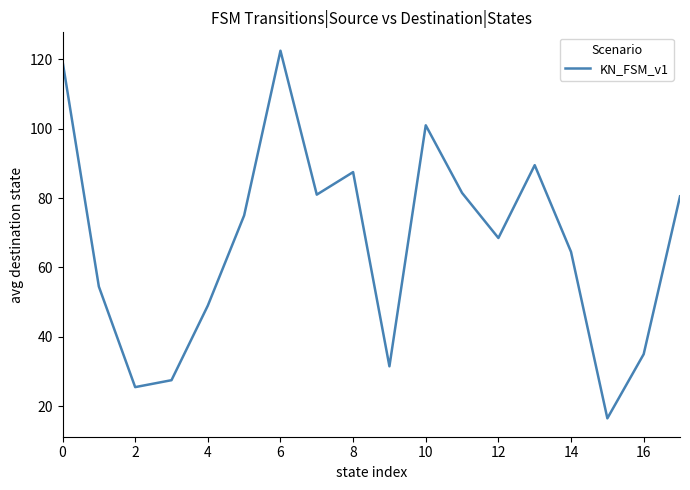

What is the smallest value displayed?

16.5